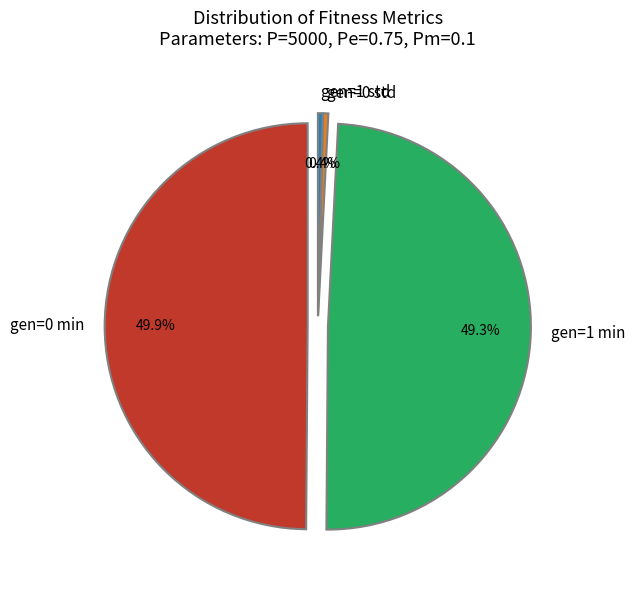

How many slices are in this pie chart?

4